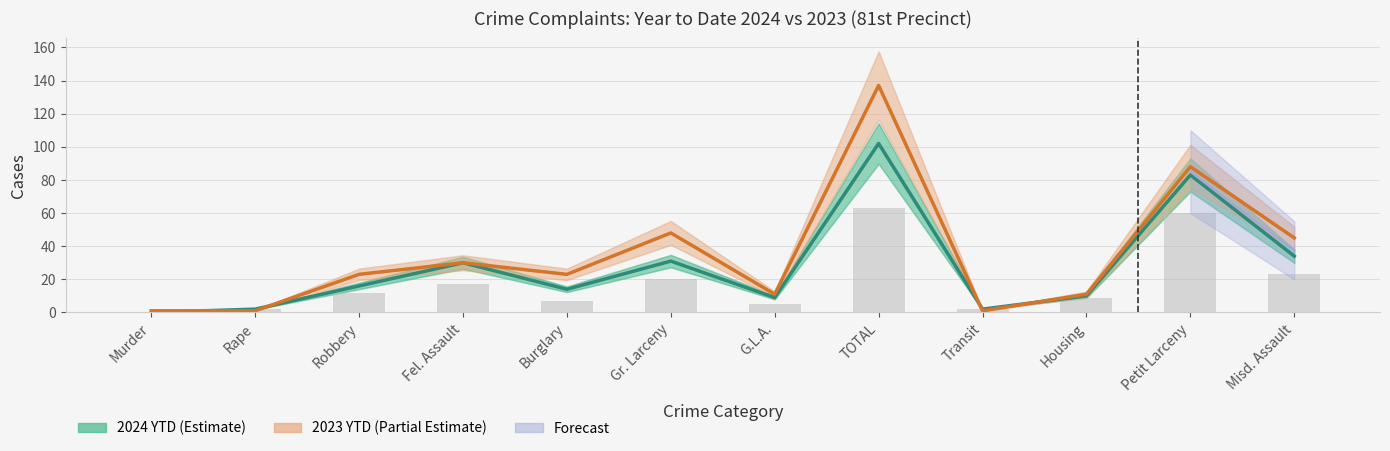

What is the label of the 9th bar from the right?

Fel. Assault